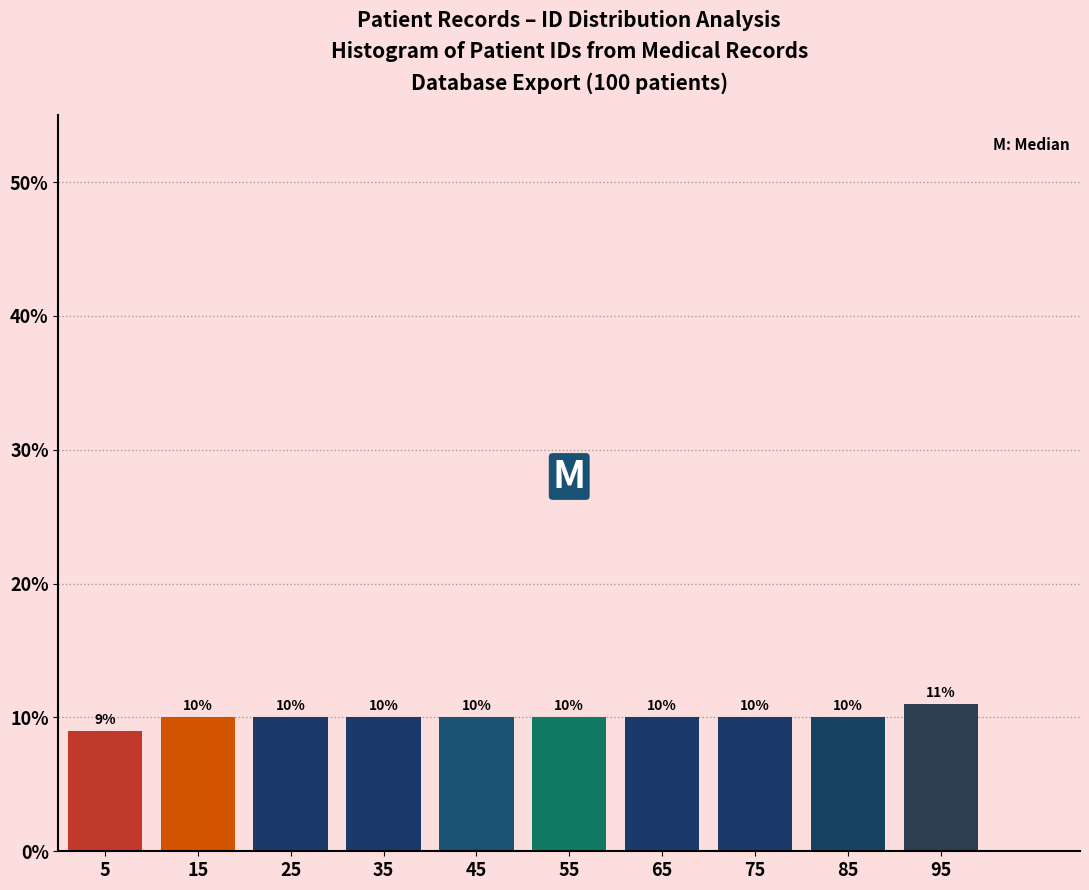

What is the height of the bar covering 50 to 60 on the x-axis?

10